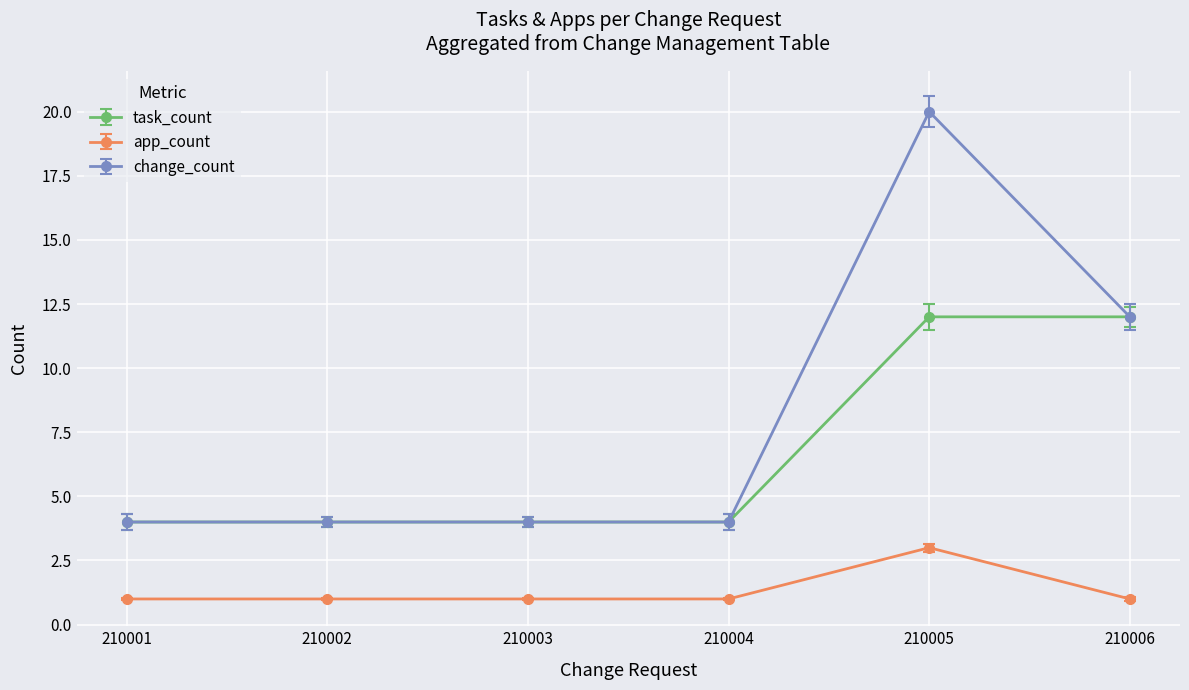

List the series in order of their overall mean, lowest first.

app_count, task_count, change_count